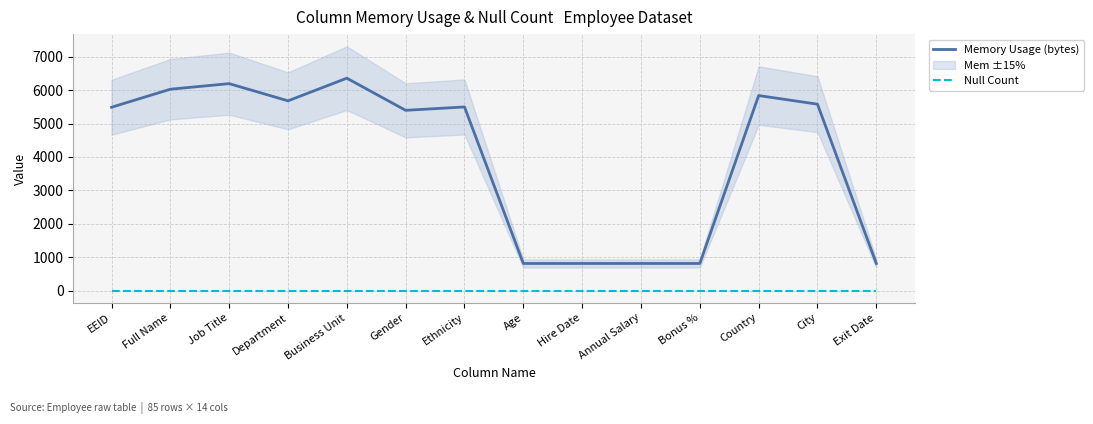

True or false: Memory Usage (bytes) and Null Count cross at least once.

False